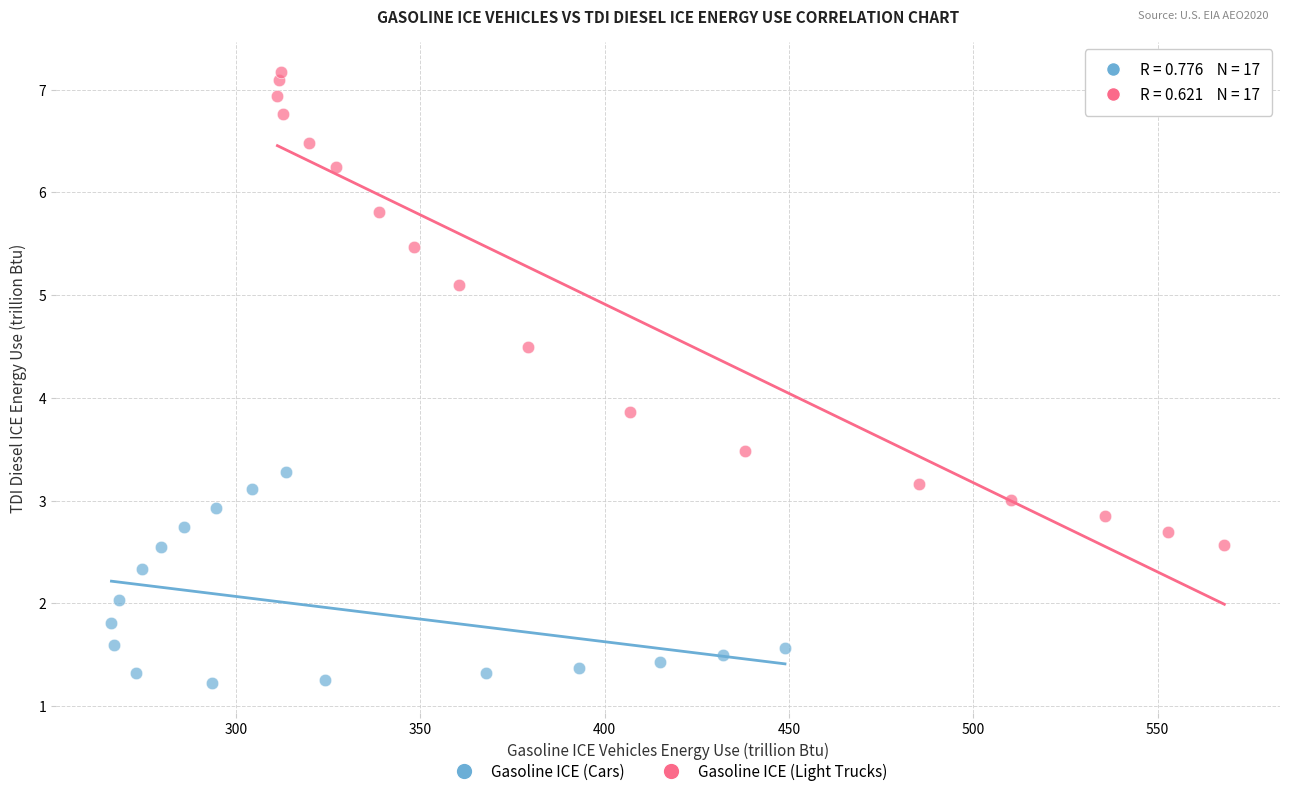

Which series contains the lowest Y value?

Gasoline ICE (Cars)